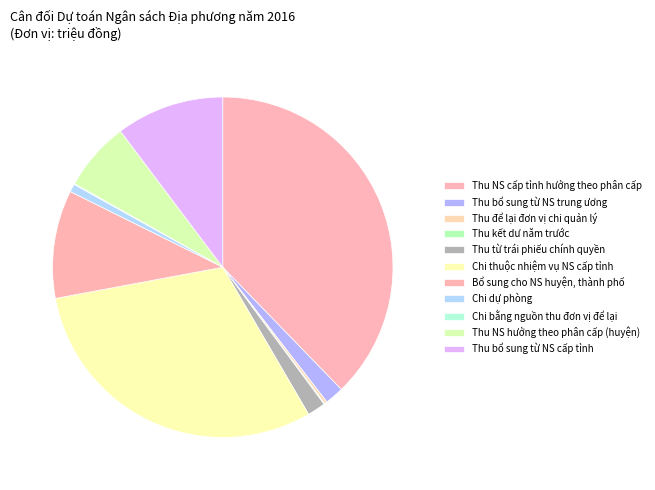

Which category has the smallest portion of the pie?

Thu kết dư năm trước